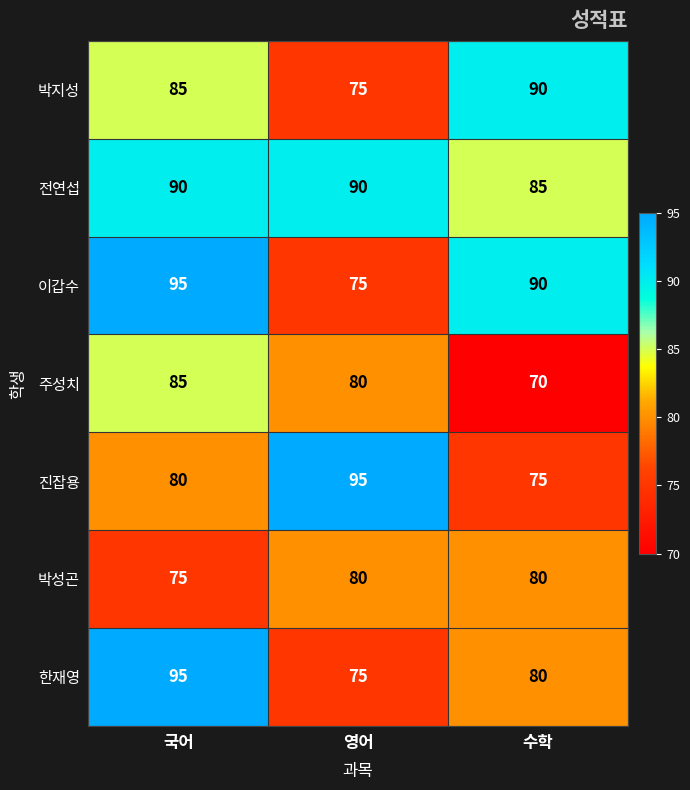

The value of 전연섭 at 영어 is 90. True or false?

True